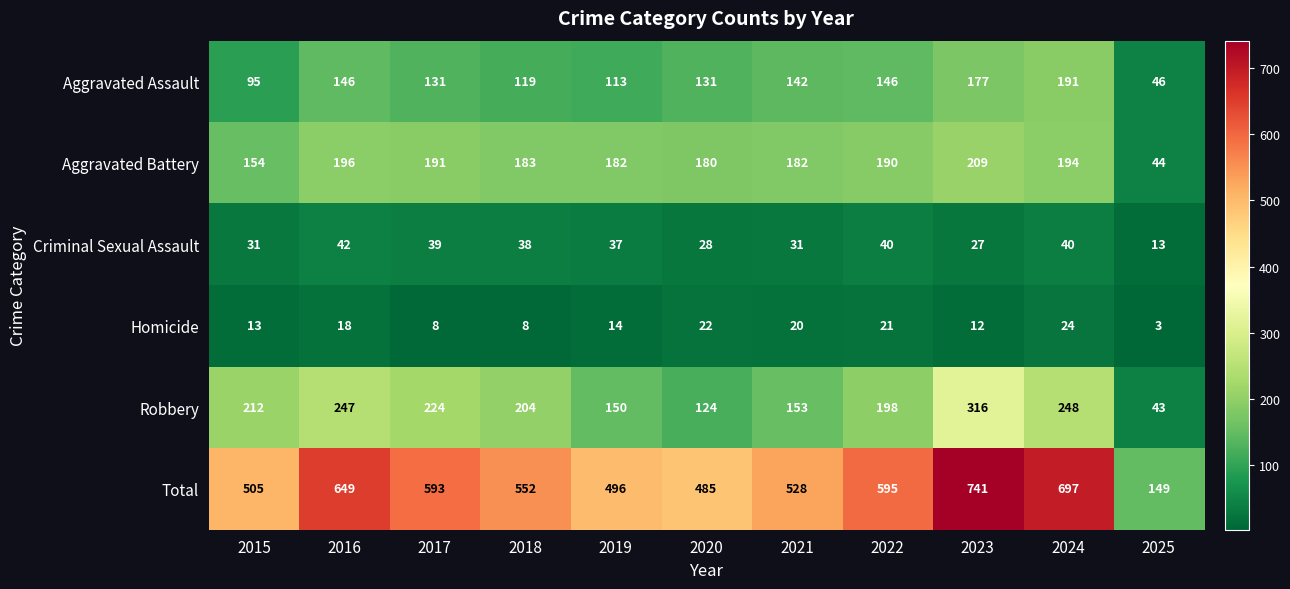

What is the difference between the Robbery values at 2019 and 2022?

48